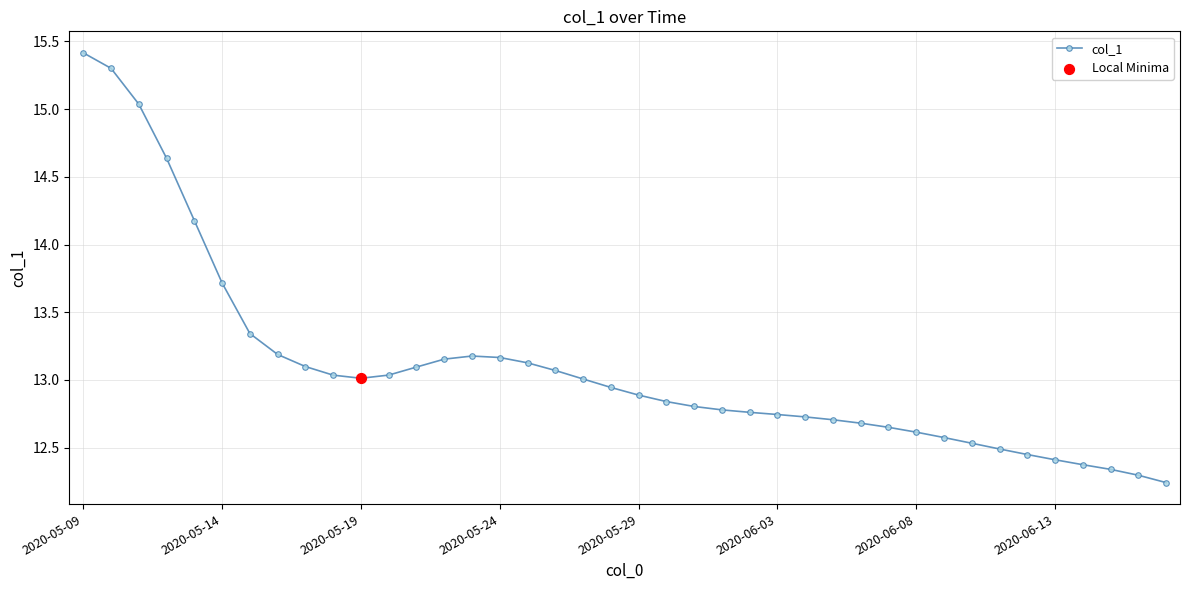

What is the greatest value displayed?

15.4